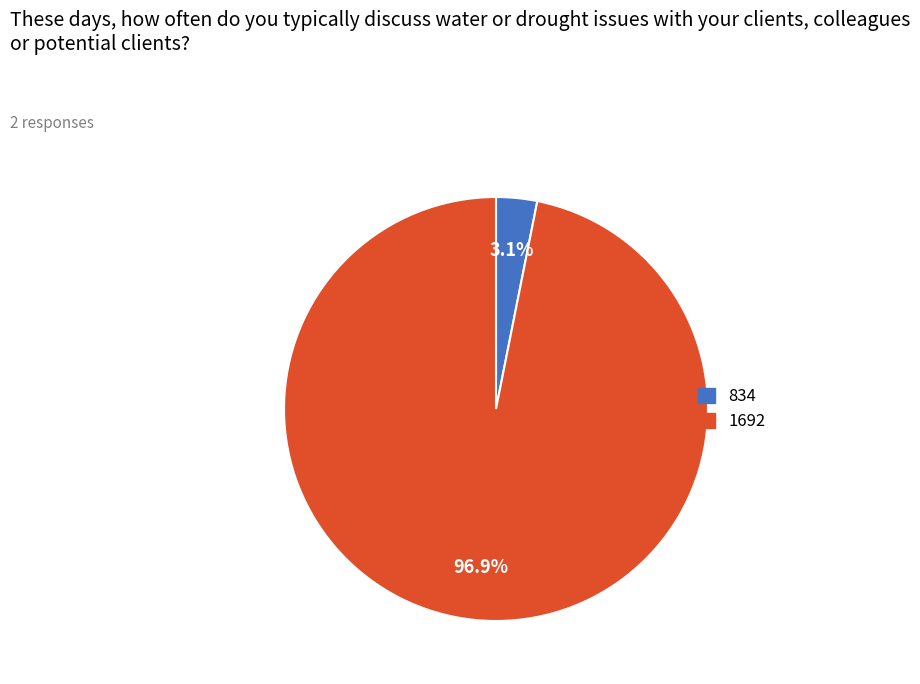

Which has a higher value, 834 or 1692?

1692